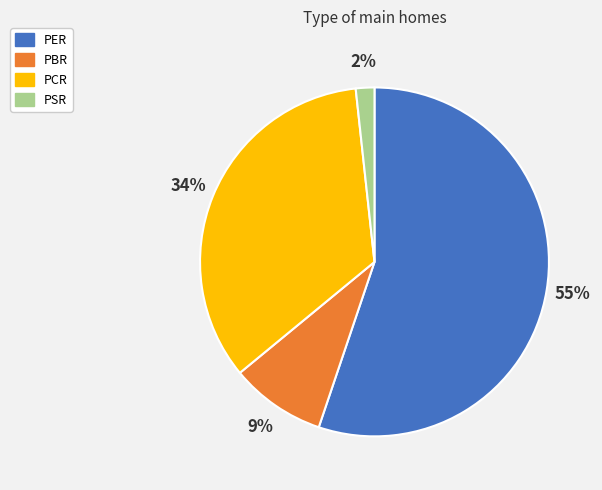

Do PCR and PER together represent more than half of the pie?

Yes